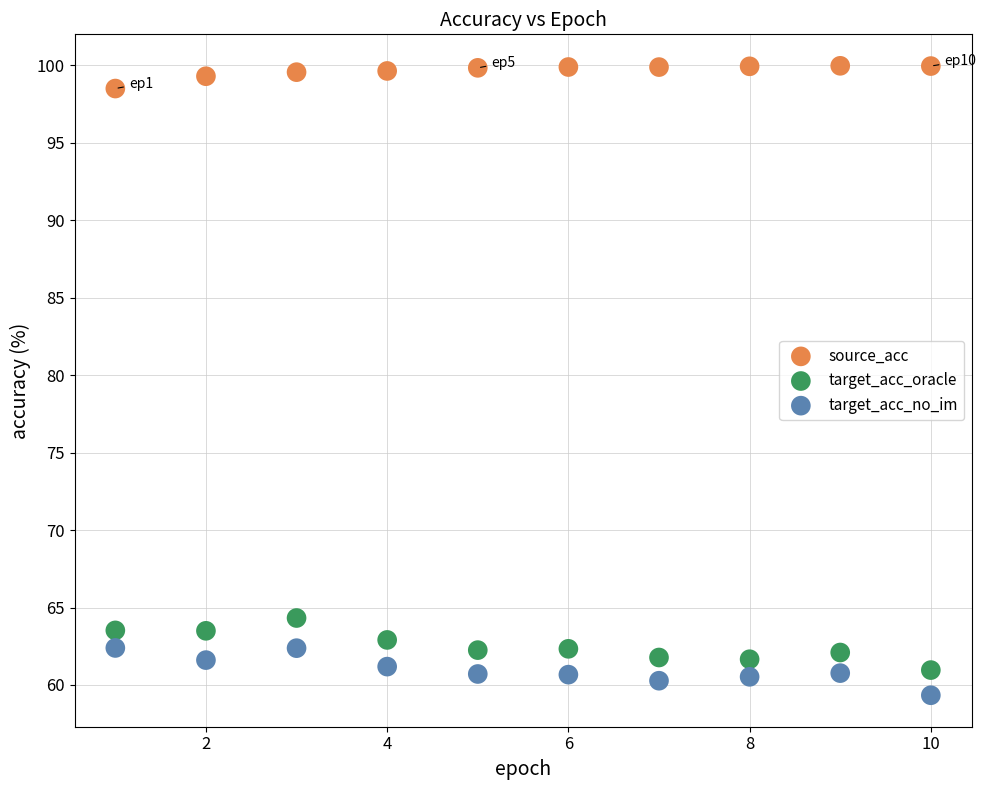

Across all series, what Y value is closest to 79?

64.3